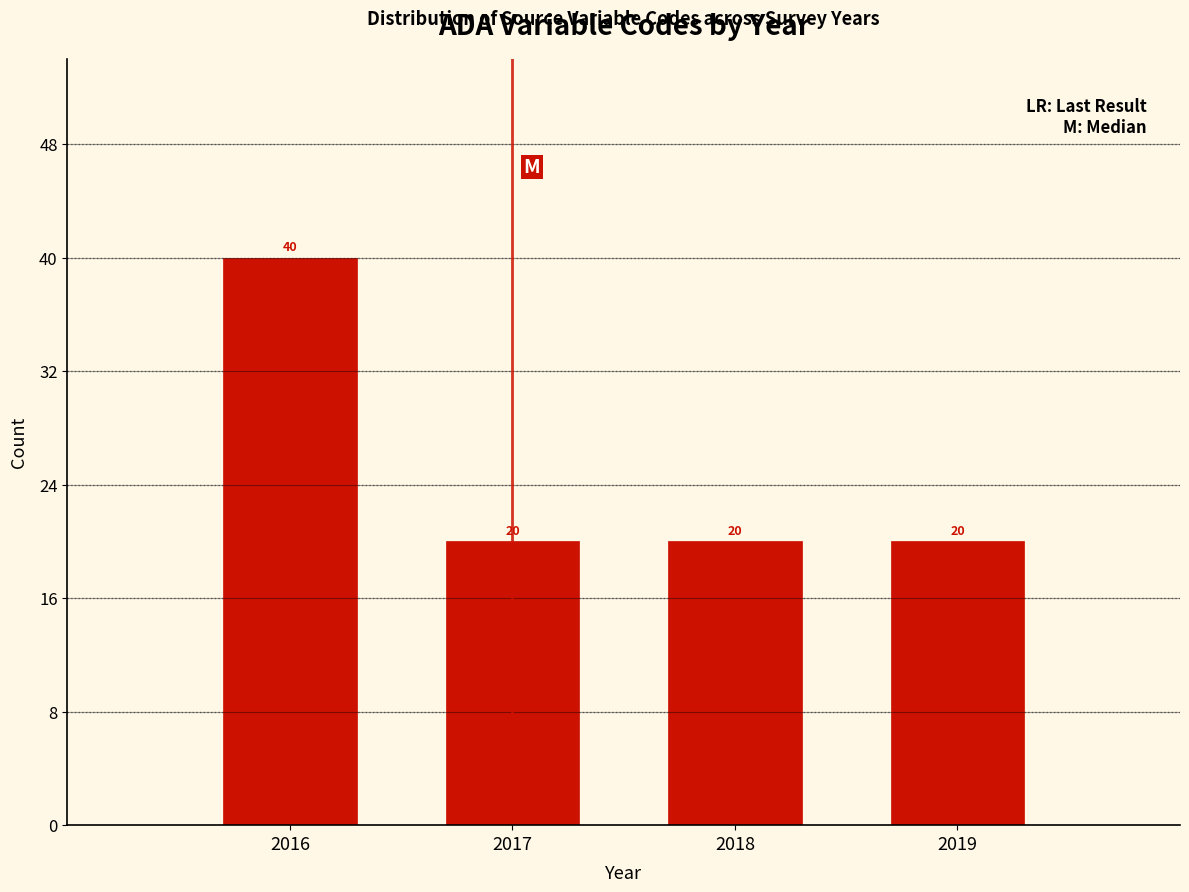

Reading left to right, list all the values displayed in this chart.

2016=40	2017=20	2018=20	2019=20